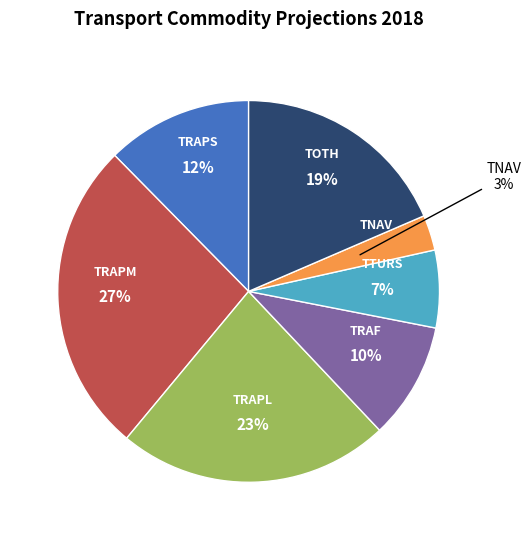

Is it true that TRAPS is 23% of the pie?

False